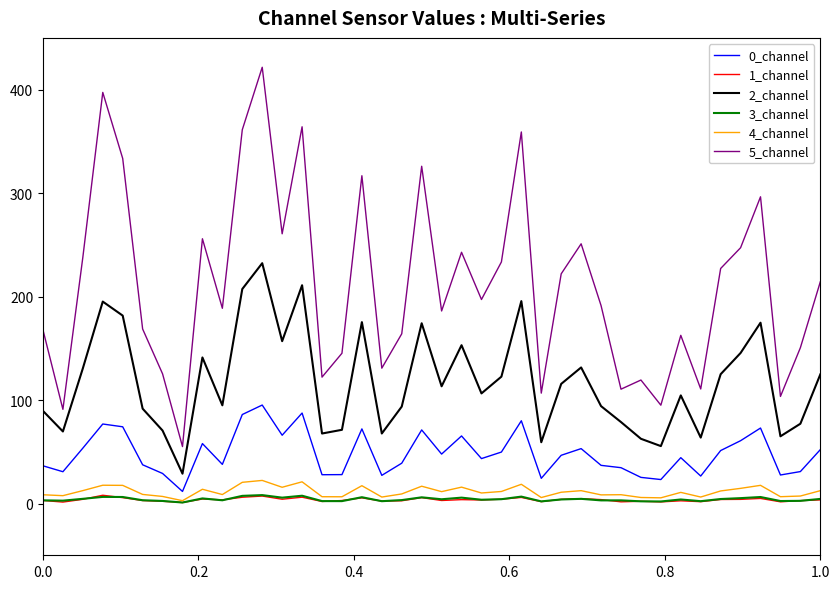

What is the average value of the 3_channel series?

4.1